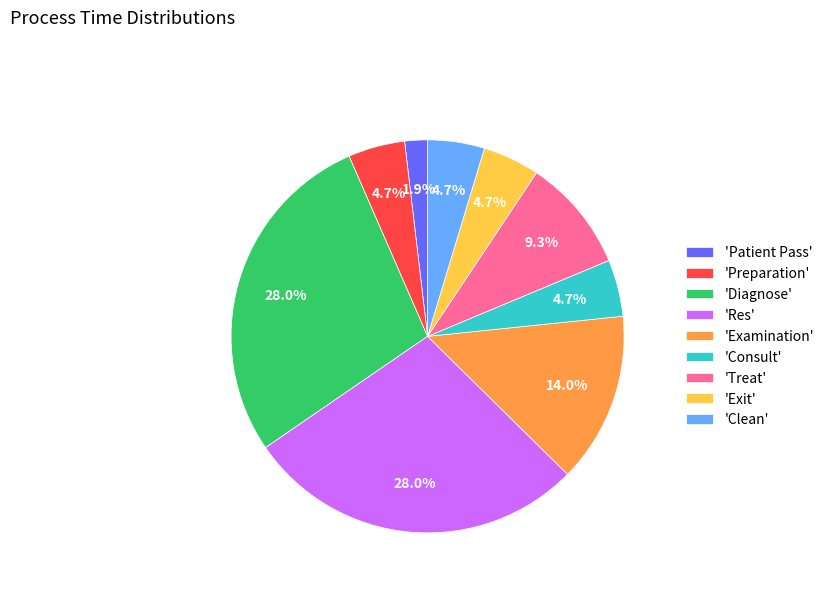

Is 'Diagnose' the majority of the pie?

No